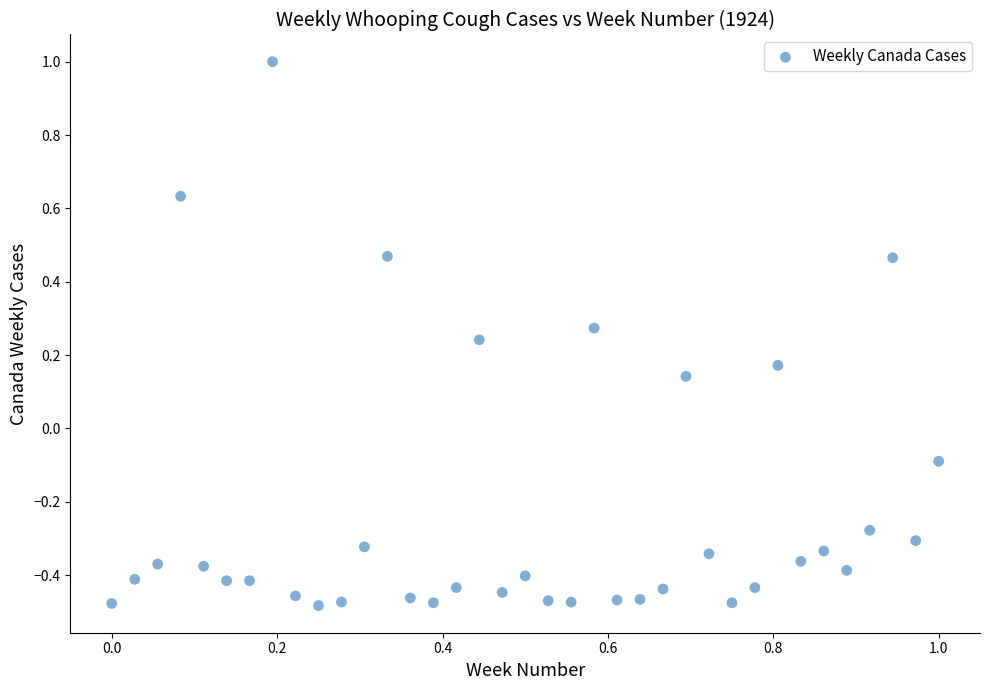

What is the range of Y values (max minus min)?

1.5